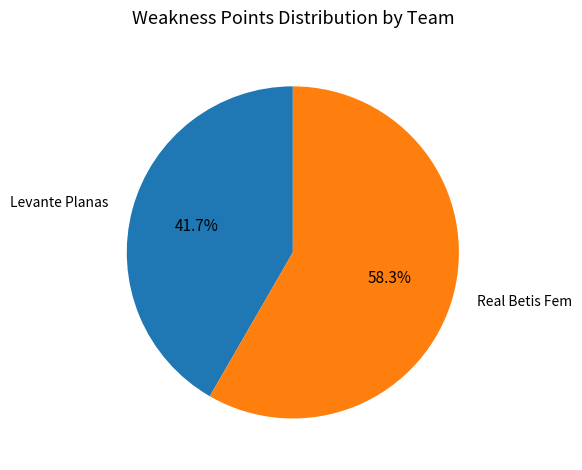

Count the number of slices in the pie.

2